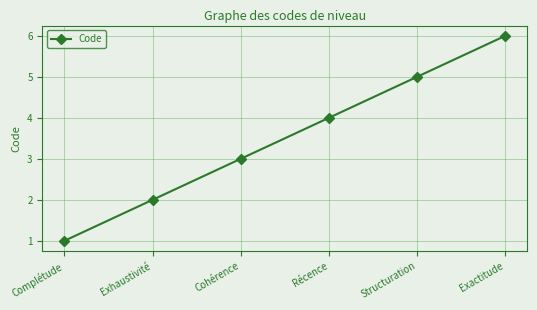

What is the average value?

4